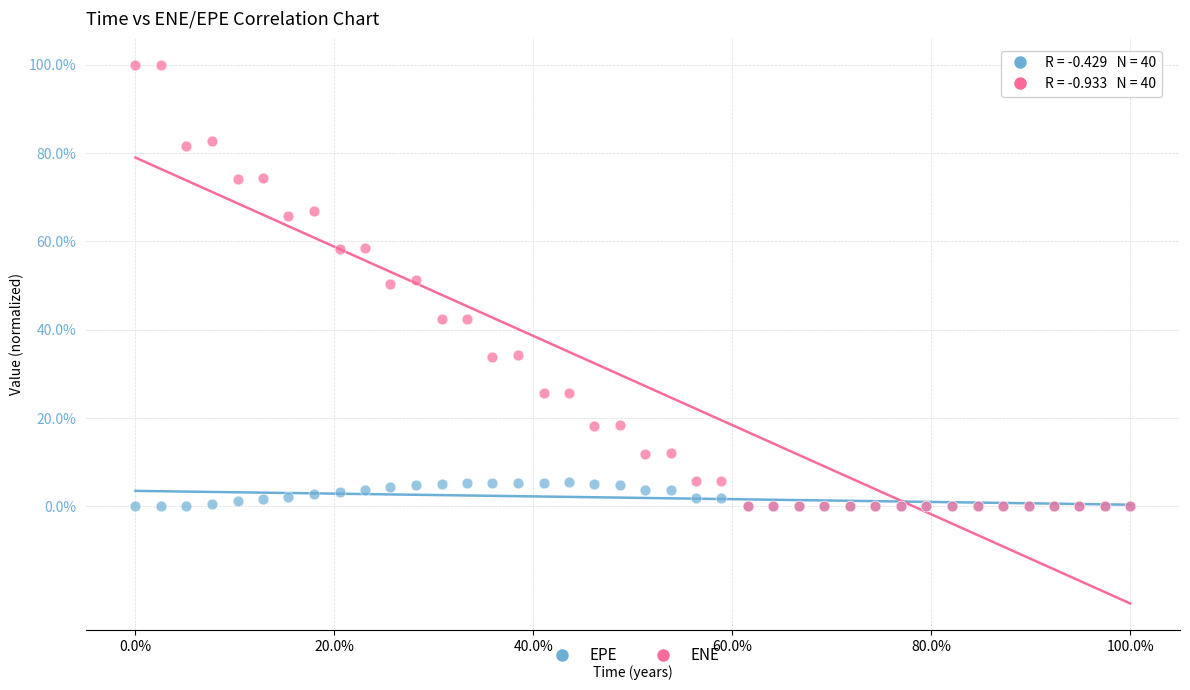

What are all the series names shown in the legend?

EPE, ENE